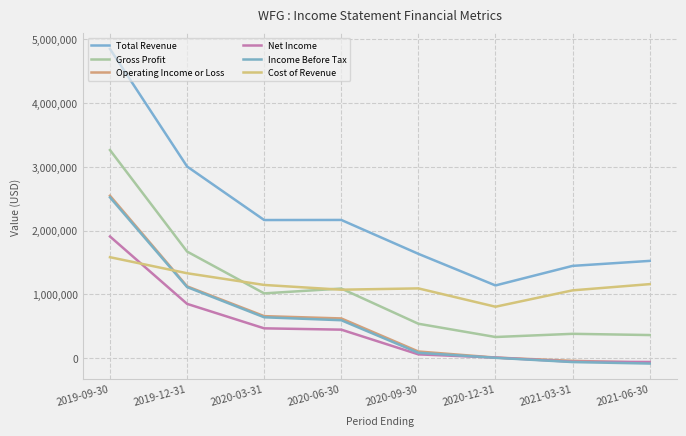

How many lines are shown in the chart?

6